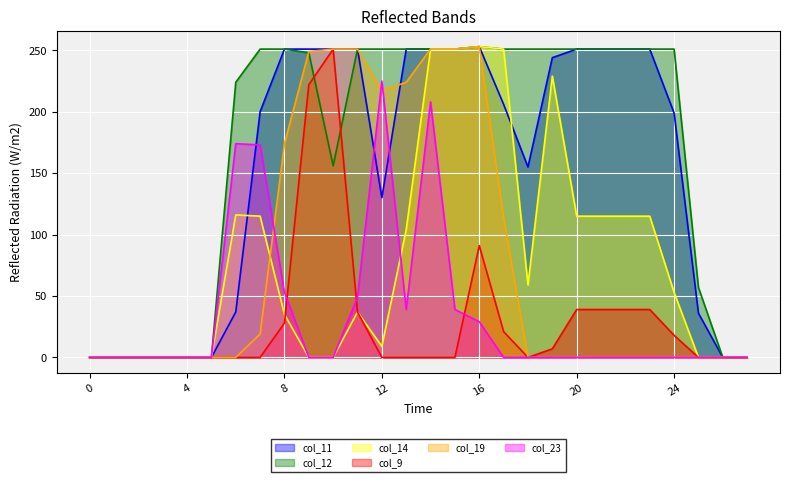

How many distinct data groups are displayed?

6